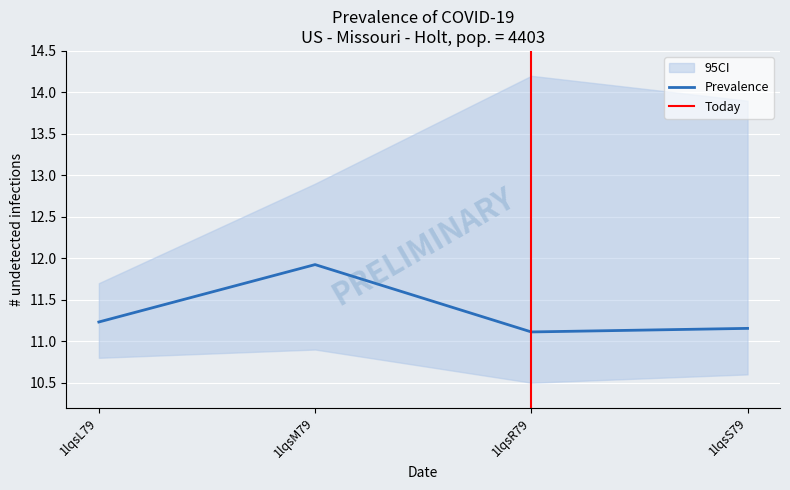

What is the sum of the values at 1lqsR79 and 1lqsS79?

22.3